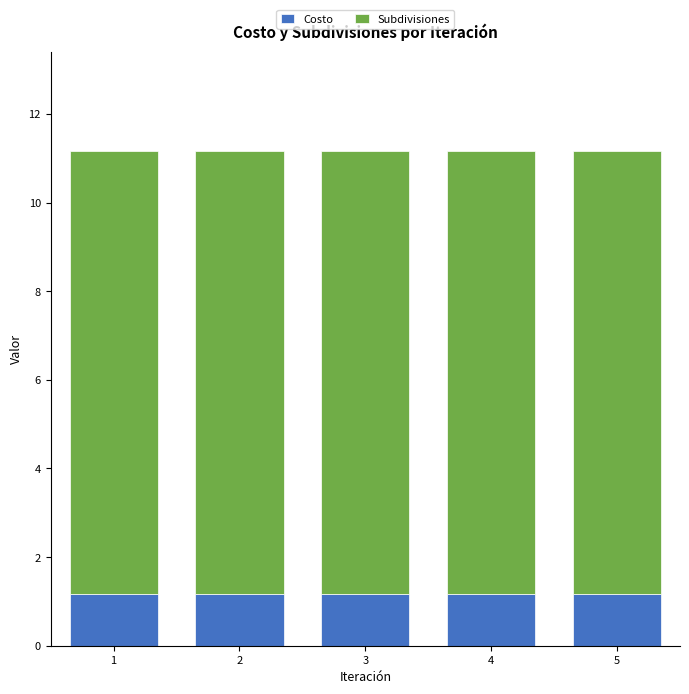

What is the total value across all series at 2?

11.2